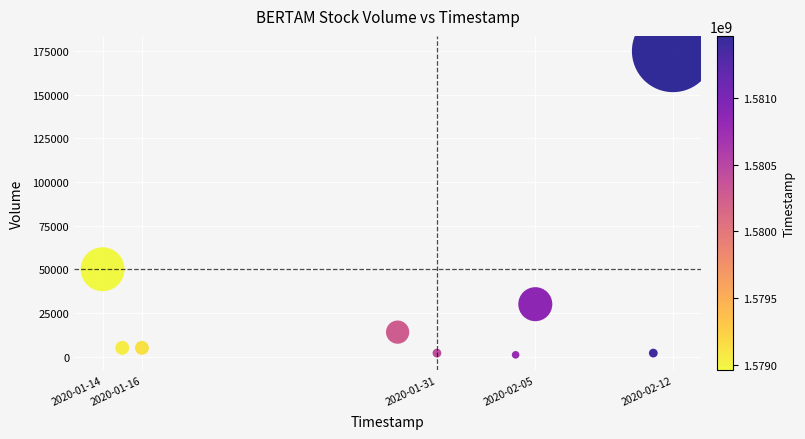

What is the range of X values (max minus min)?

2505600